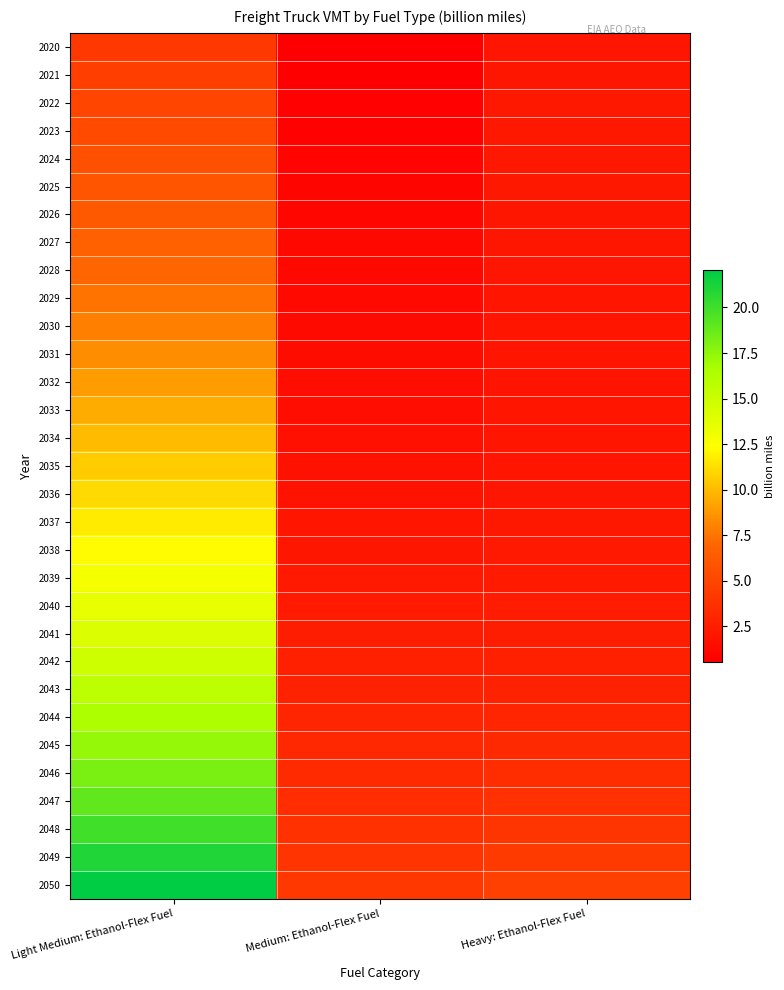

Rank the series by their maximum value, from highest to lowest.

2050, 2049, 2048, 2047, 2046, 2045, 2044, 2043, 2042, 2041, 2040, 2039, 2038, 2037, 2036, 2035, 2034, 2033, 2032, 2031, 2030, 2029, 2028, 2027, 2026, 2025, 2024, 2023, 2022, 2021, 2020